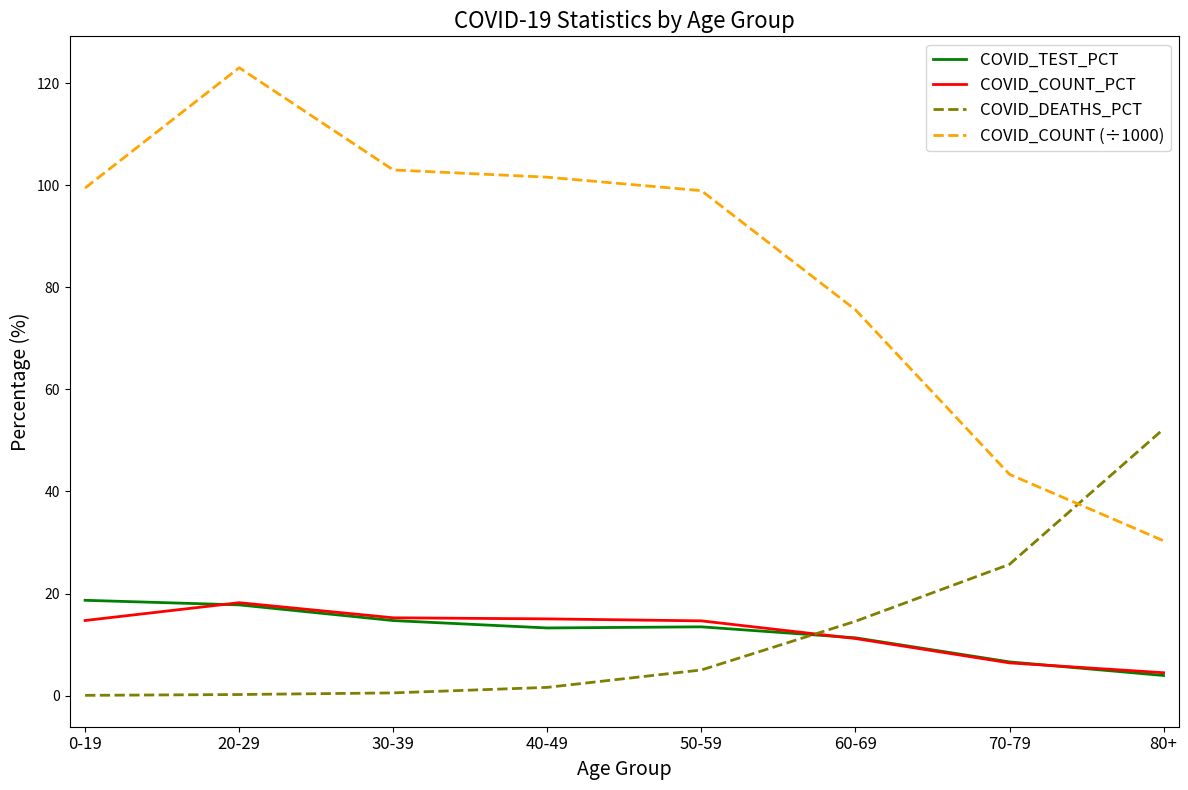

Which label corresponds to the largest value in the chart?

20-29